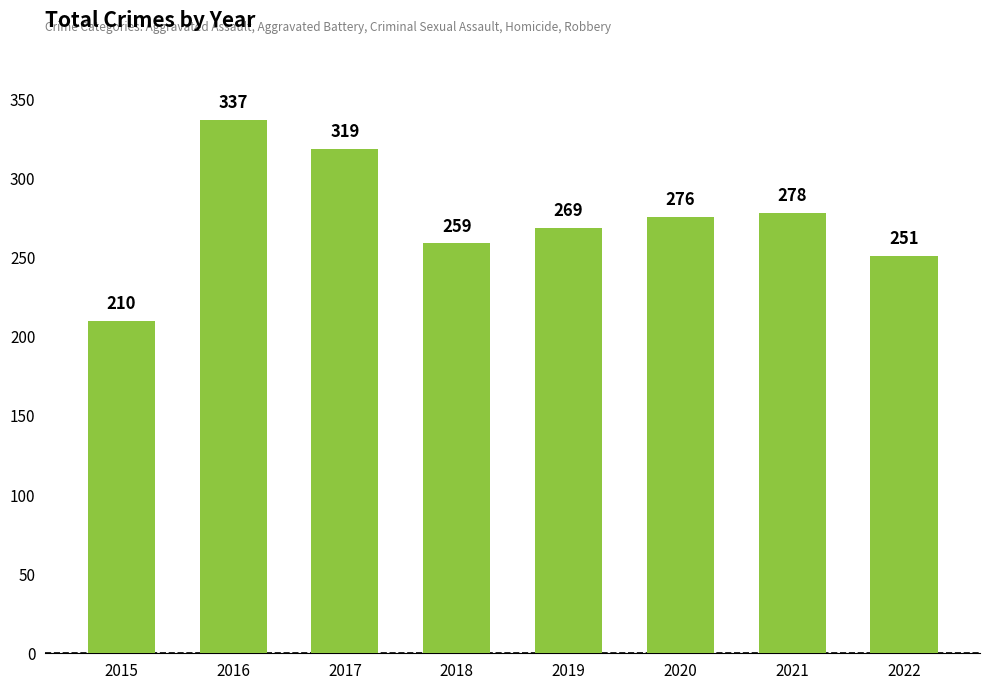

What is the value of the 2nd bar from the left?

337